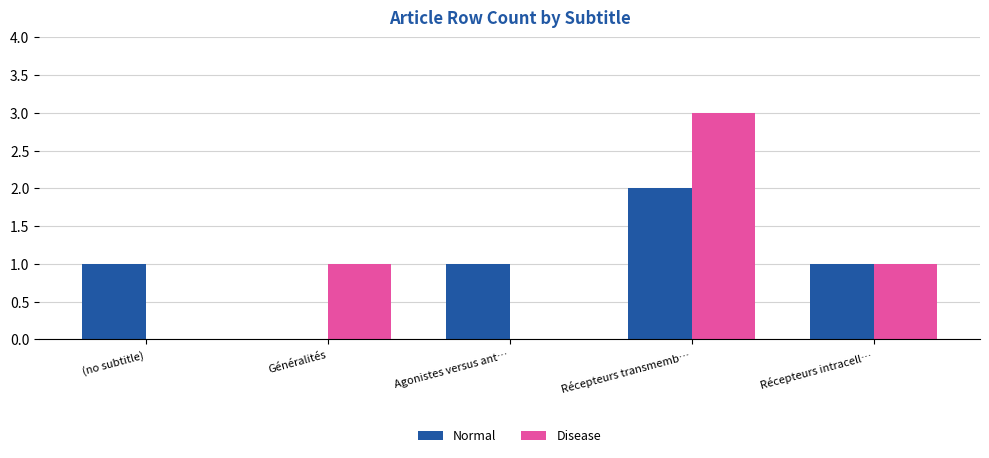

At which category is the sum across all series the highest?

Récepteurs transmemb…